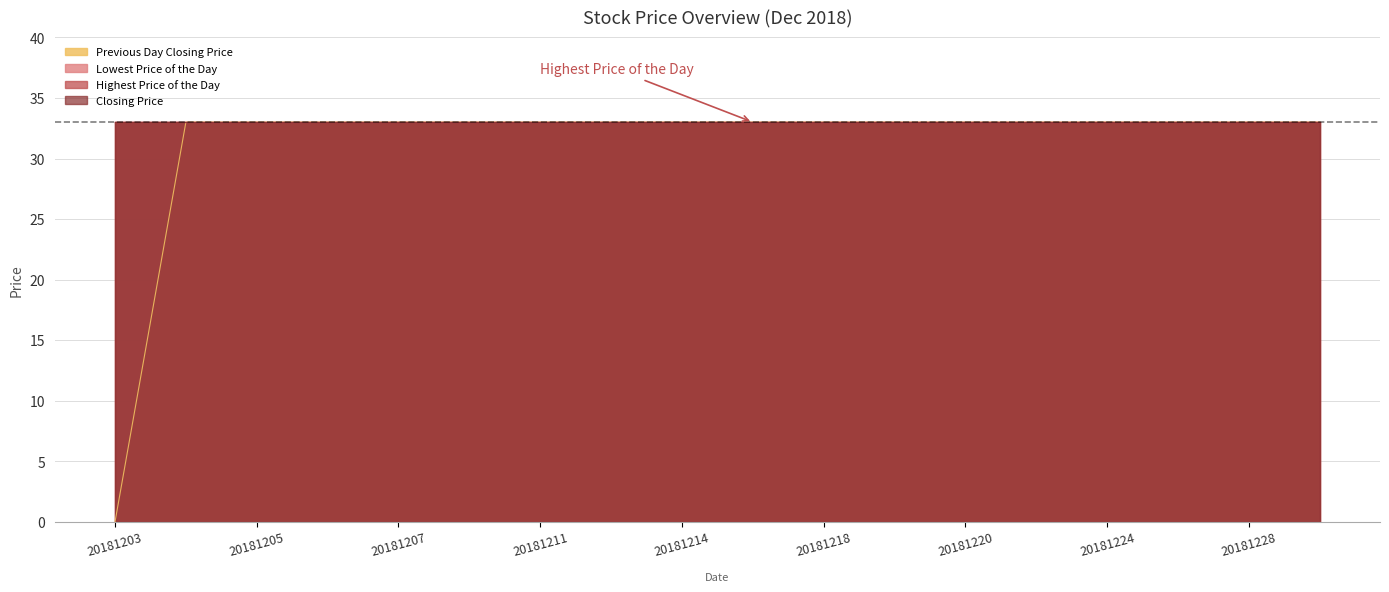

At which label is Previous Day Closing Price closest to 16?

20181203